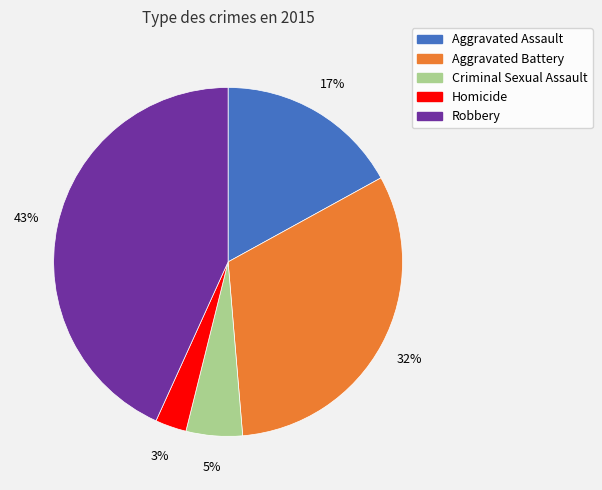

Which category has the smallest portion of the pie?

Homicide